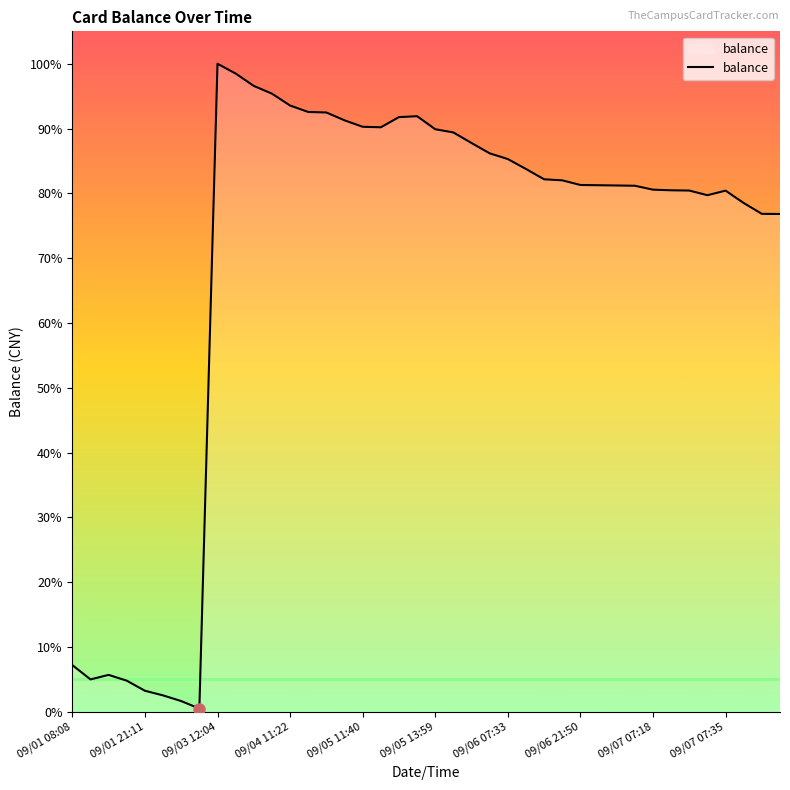

Is this an area chart (filled region under the line)?

Yes